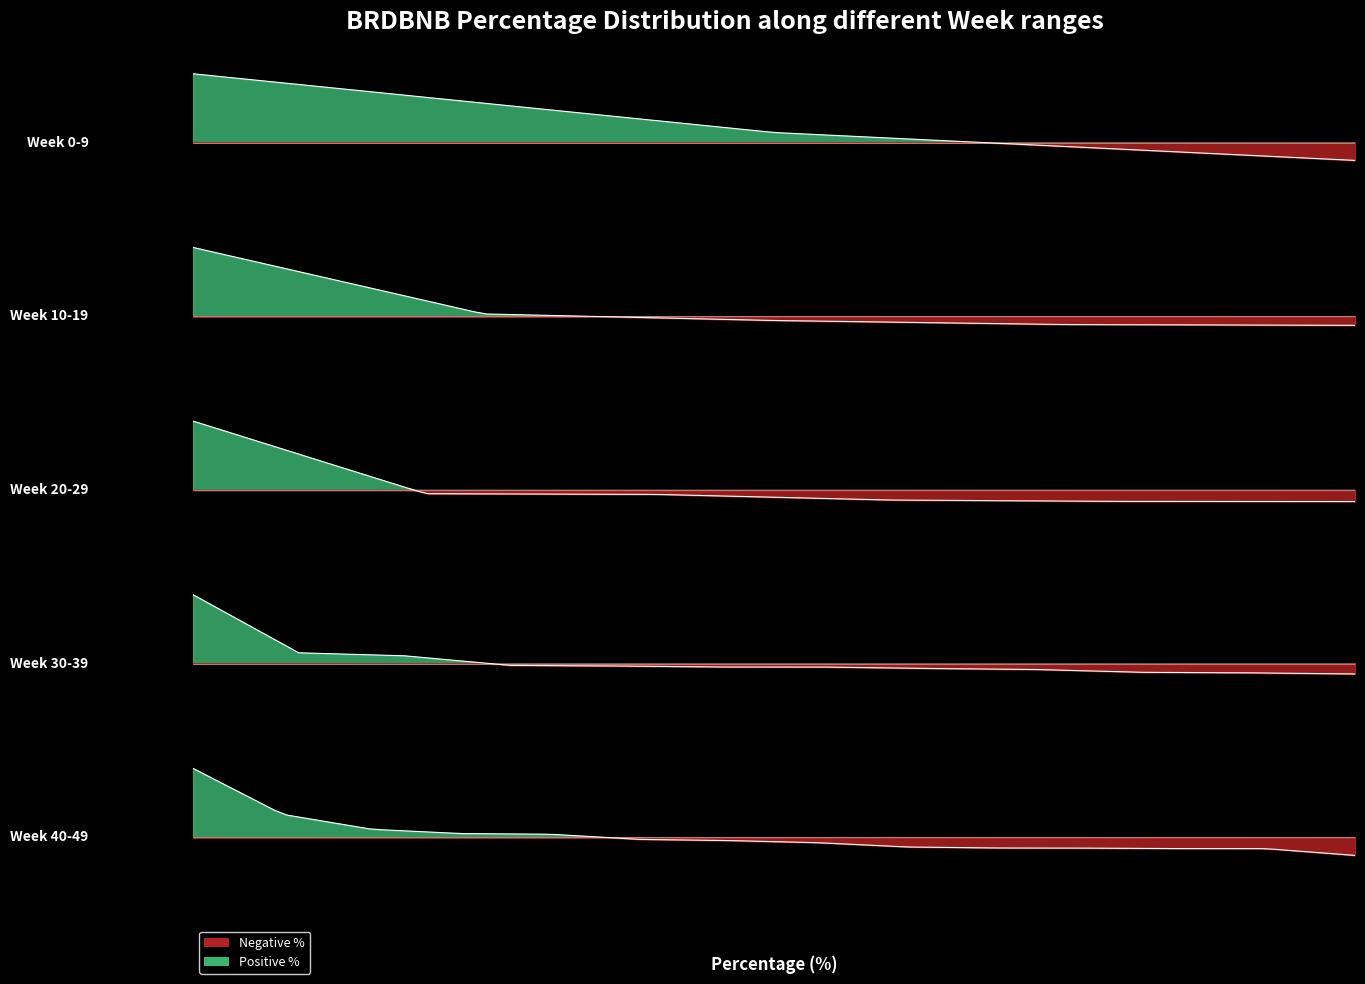

What is the minimum value shown in the chart?

-4.1